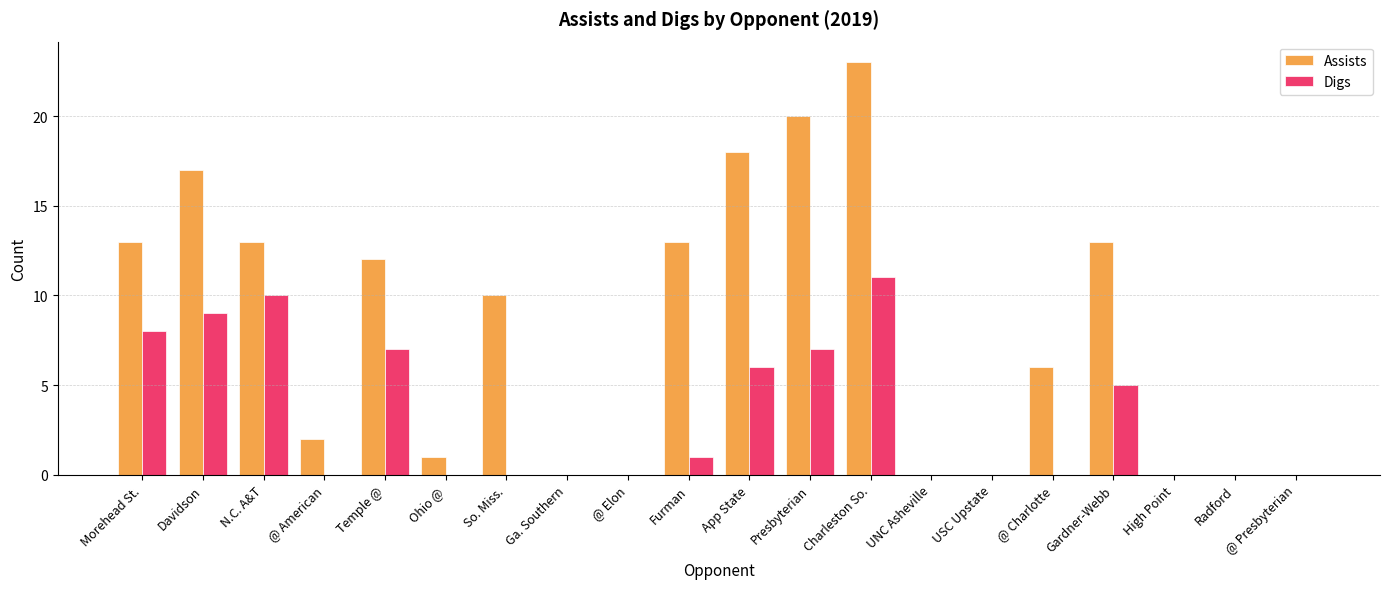

True or false: Digs has a value of 3 at N.C. A&T.

False